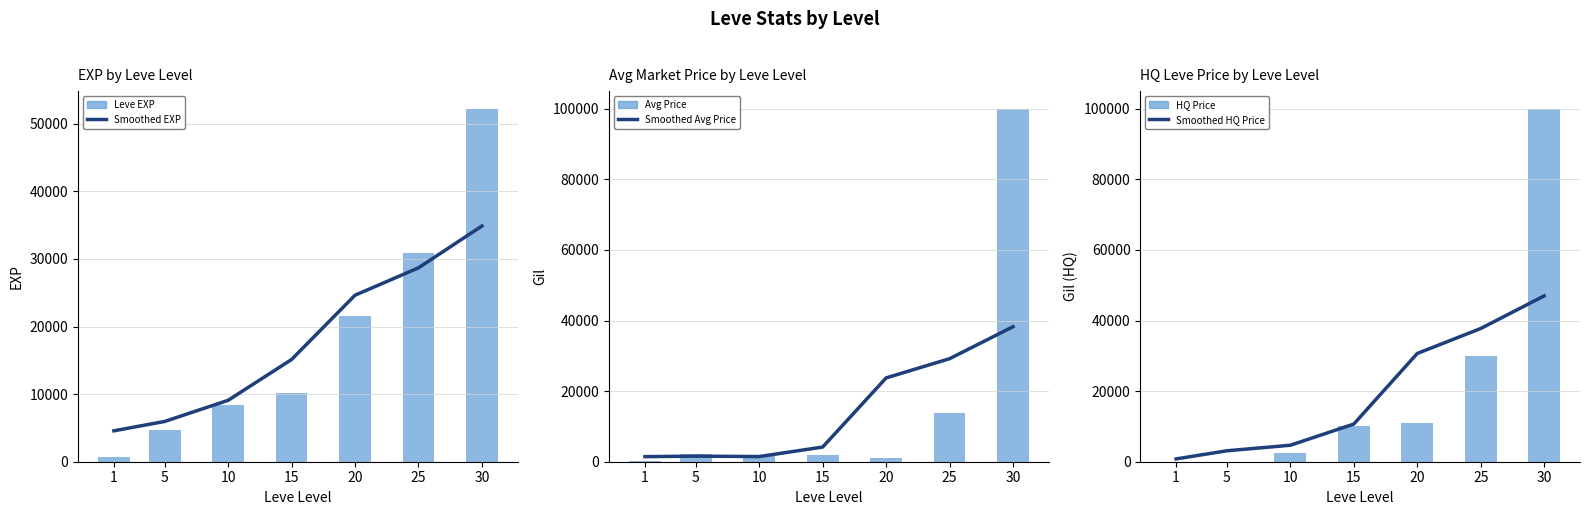

Count the number of data series in this chart.

6